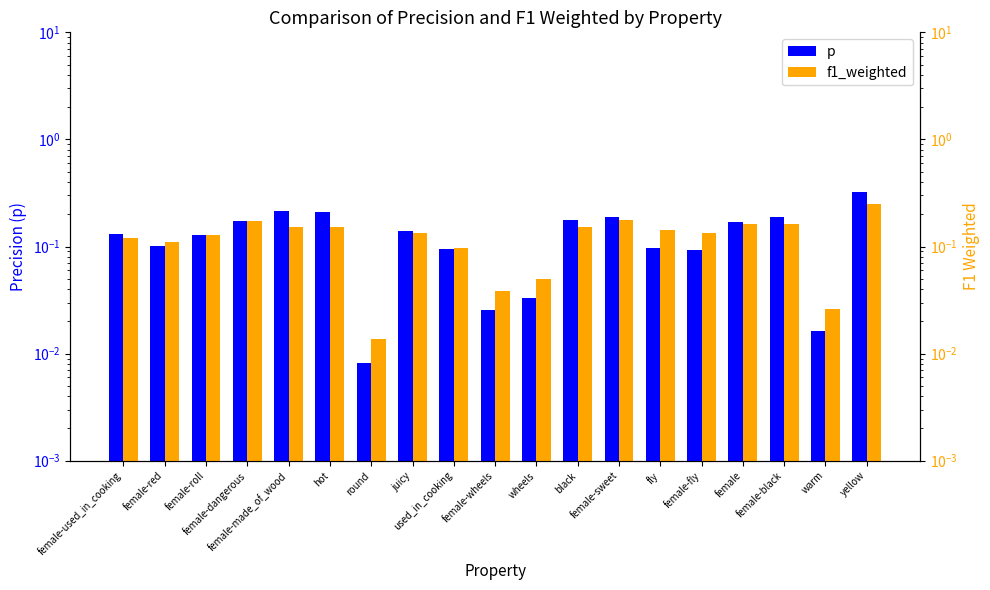

What position from the left is wheels?

11